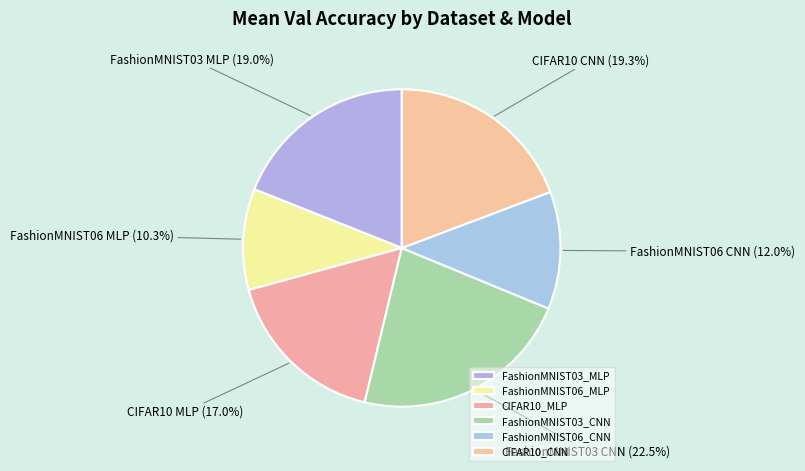

How many slices are in this pie chart?

6